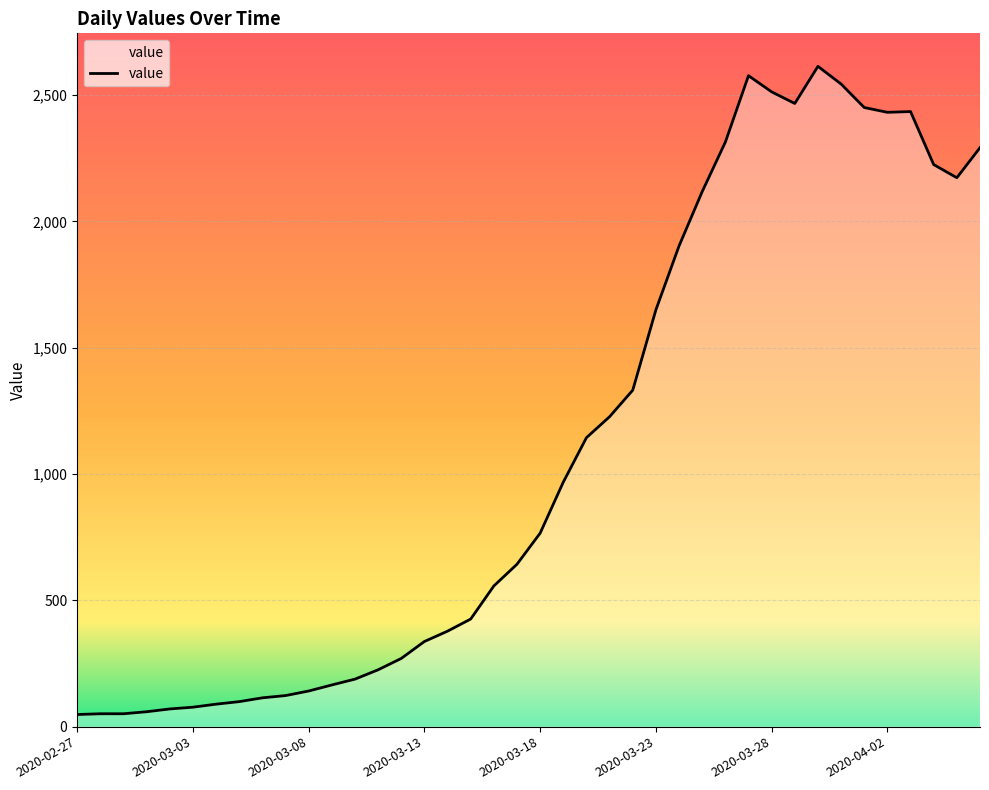

What is the difference between the maximum and minimum values?

2566